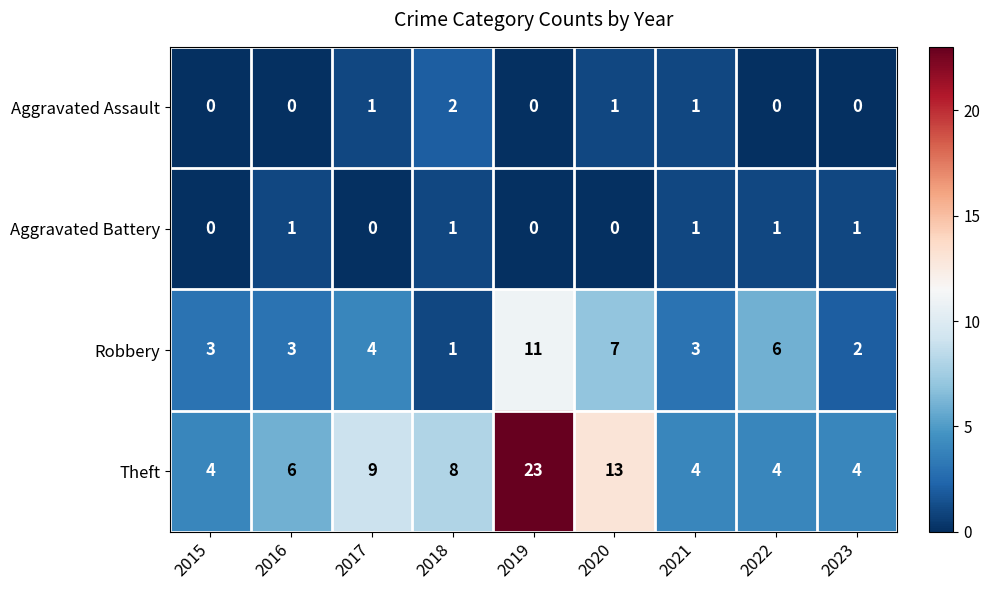

How many series are shown in this chart?

4